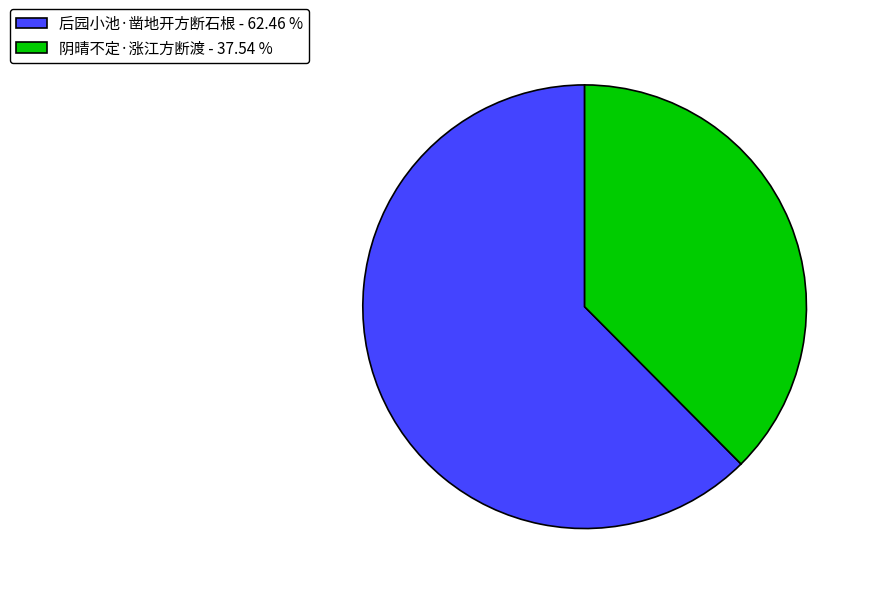

Combined, do 后园小池·凿地开方断石根 and 阴晴不定·涨江方断渡 account for over 50%?

Yes